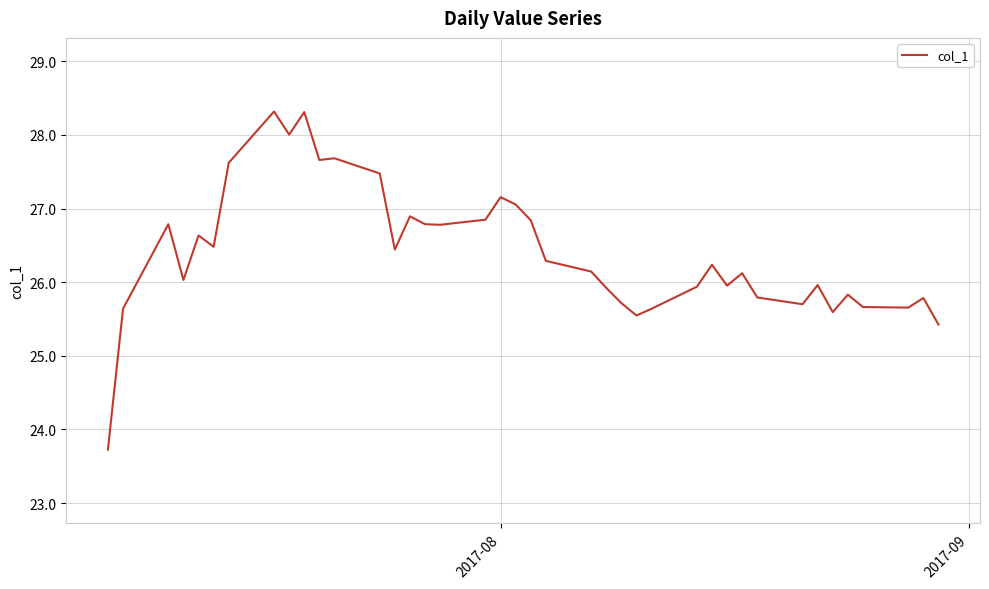

What is the difference between the maximum and minimum values?

4.6